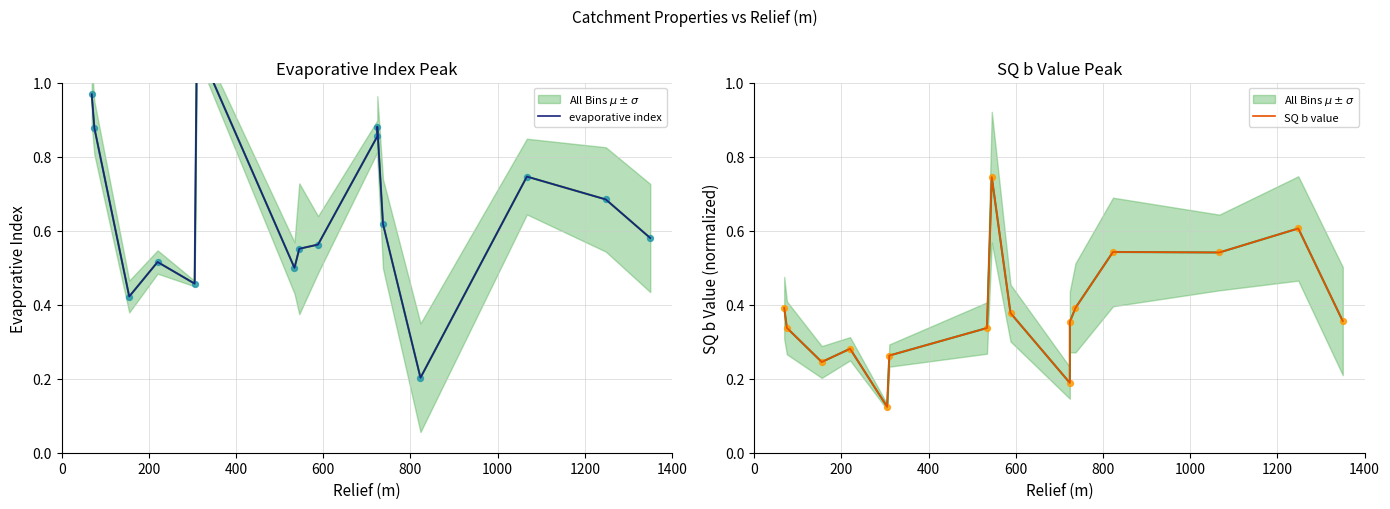

Which series has the largest total across all categories?

evaporative index